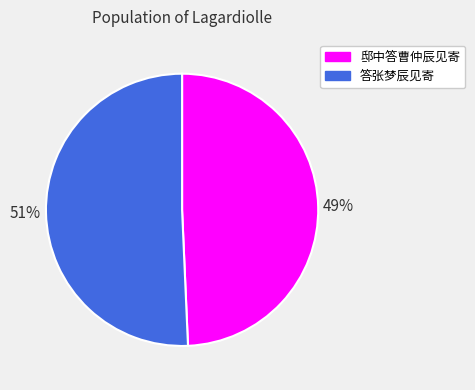

Combined, do 邸中答曹仲辰见寄 and 答张梦辰见寄 account for over 50%?

Yes